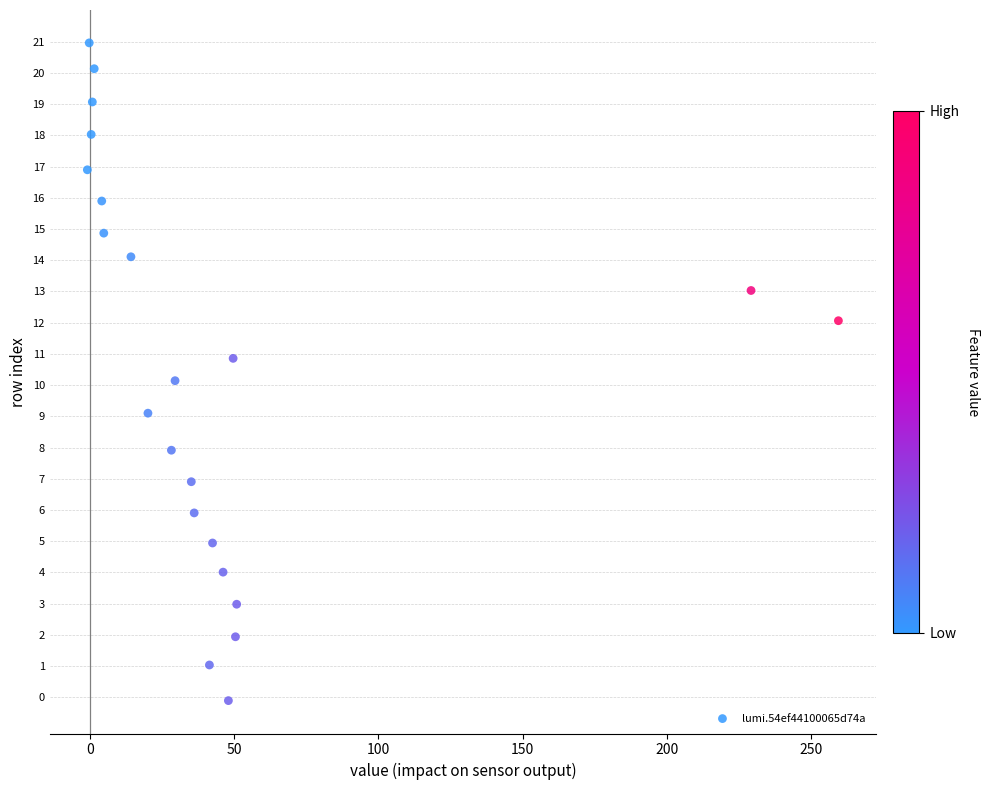

What is the range of Y values (max minus min)?

21.1